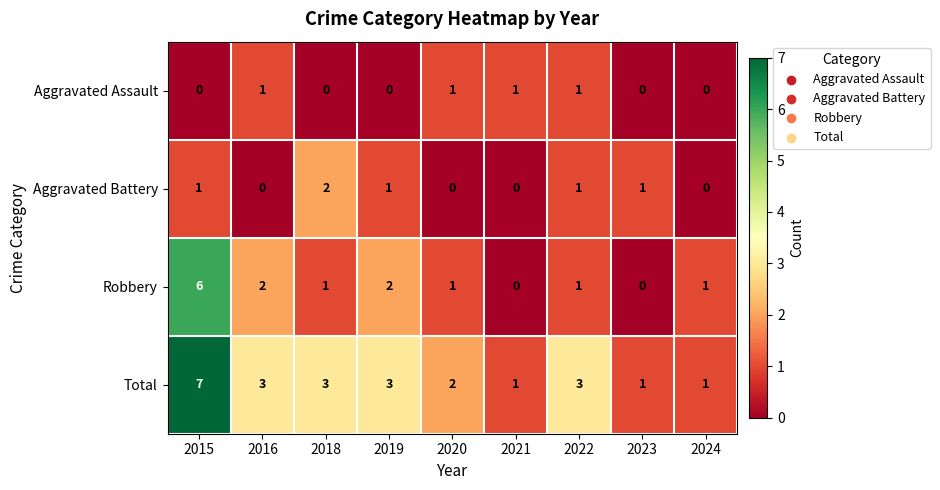

The Robbery series shows 0 at 2023. True or false?

True